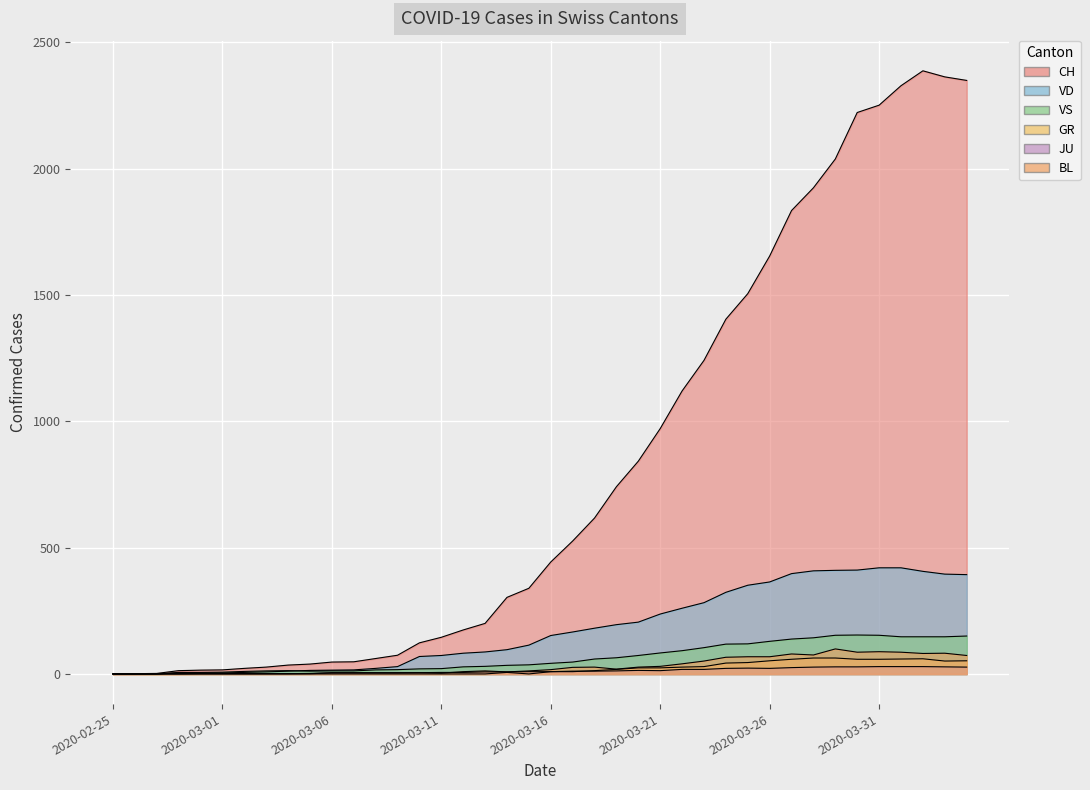

Is it true that GR equals -25 at 2020-02-27?

False